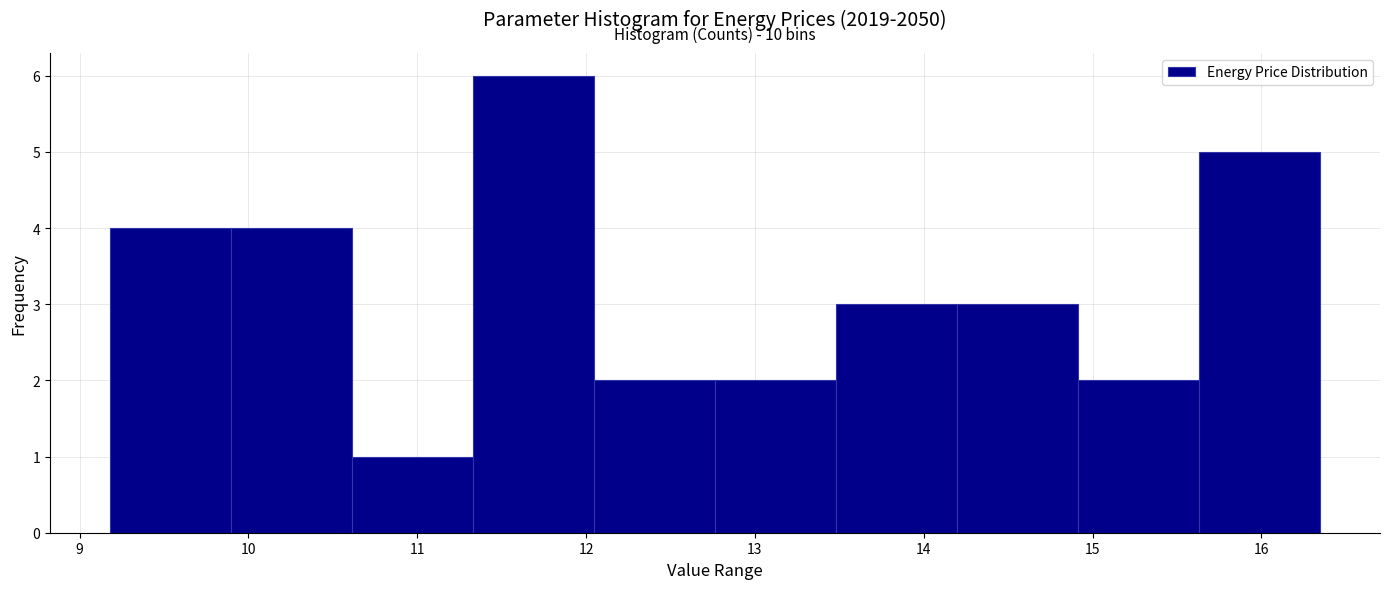

Which range on the x-axis has the tallest bar?

11.3 to 12.0